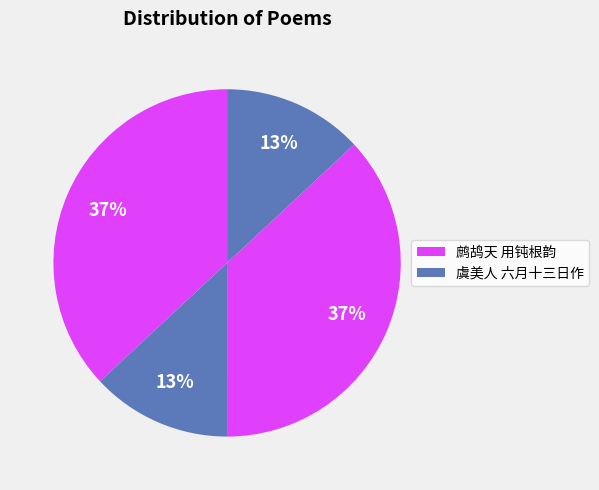

How many slices are in this pie chart?

4